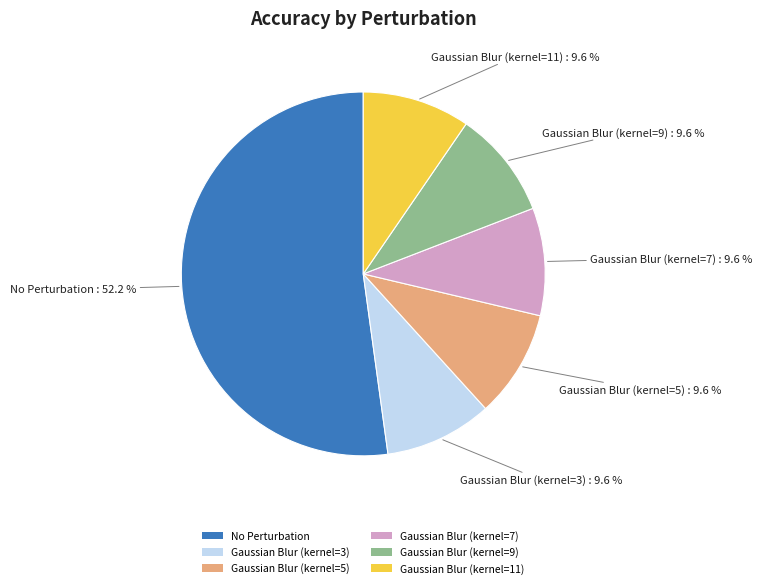

What percentage is the Gaussian Blur (kernel=3) slice, to the nearest percent?

10%